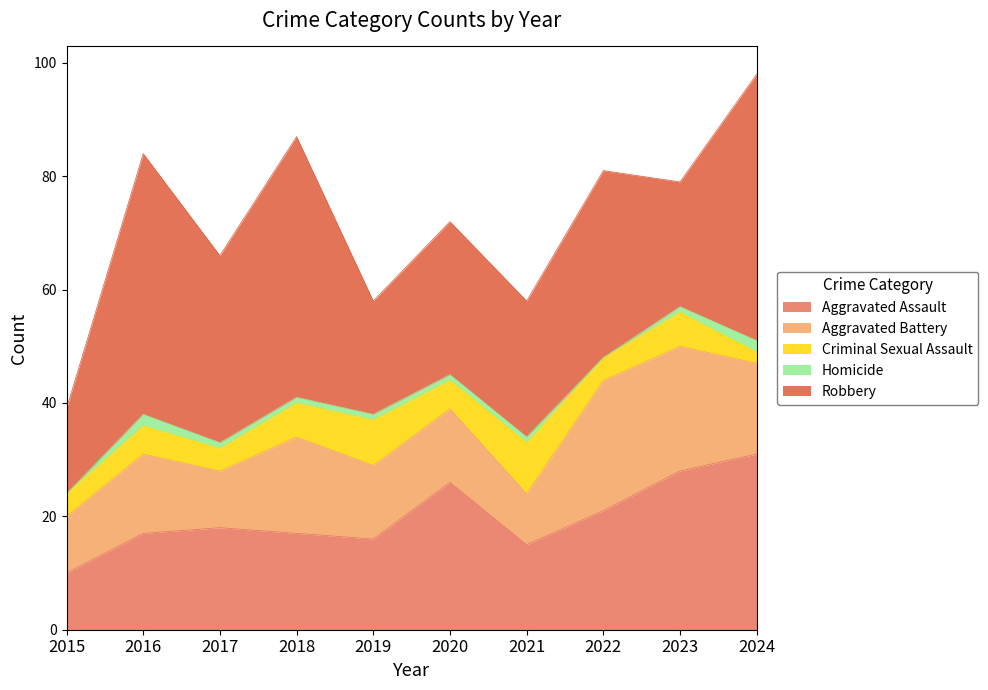

What are all the series names shown in the legend?

Aggravated Assault, Aggravated Battery, Criminal Sexual Assault, Homicide, Robbery